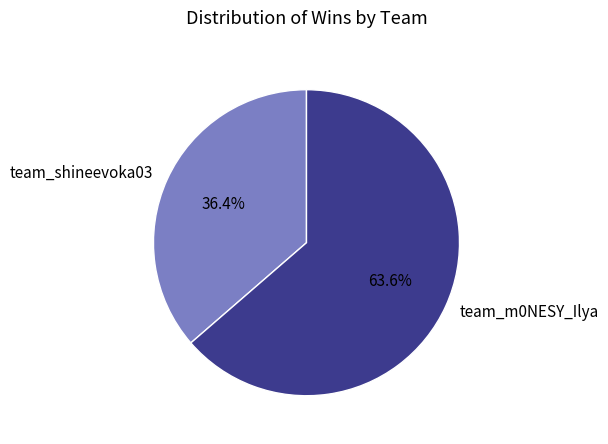

Approximately how many times larger is the value at team_shineevoka03 compared to team_m0NESY_Ilya?

0.6